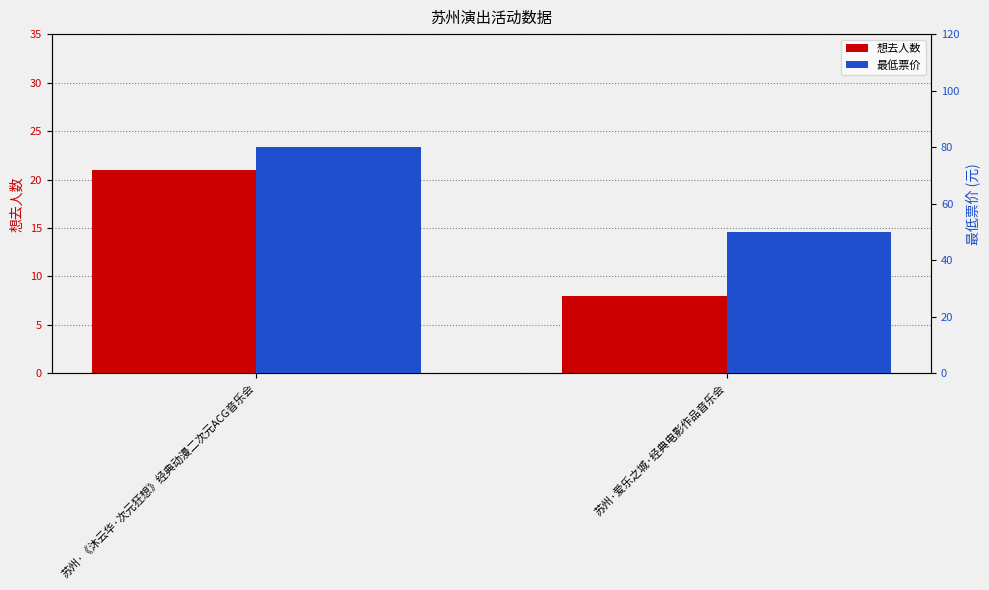

At which label does 最低票价 reach its minimum?

苏州·爱乐之城·经典电影作品音乐会